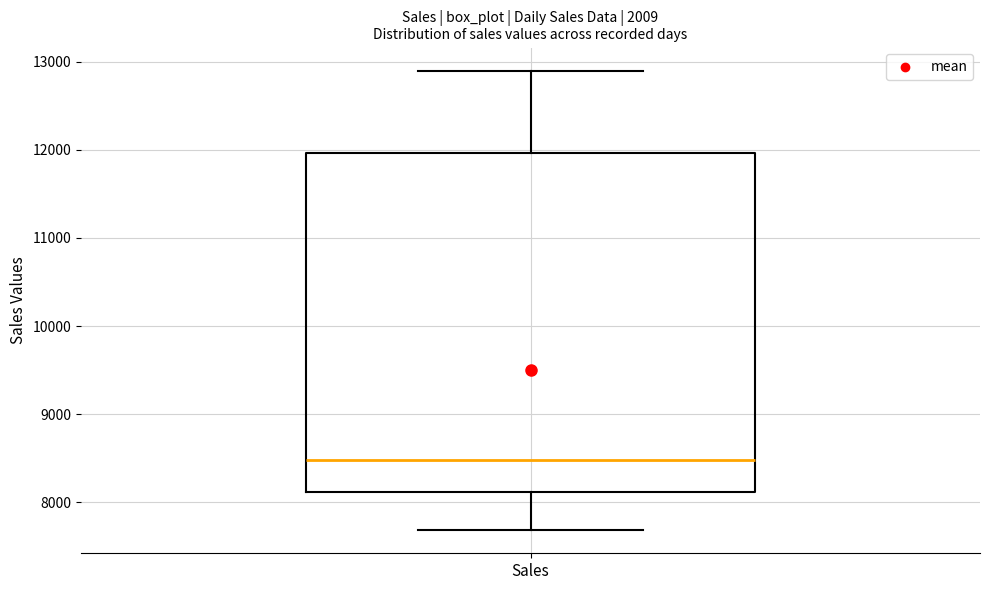

Transcribe this box plot: give where the median line is, the range the box spans, and where the two whiskers end, as read against the y-axis. The values are not printed on the chart, so give them approximately, as read against the axis.

median 8500, box 8100 to 12000, whiskers 7700 to 12900